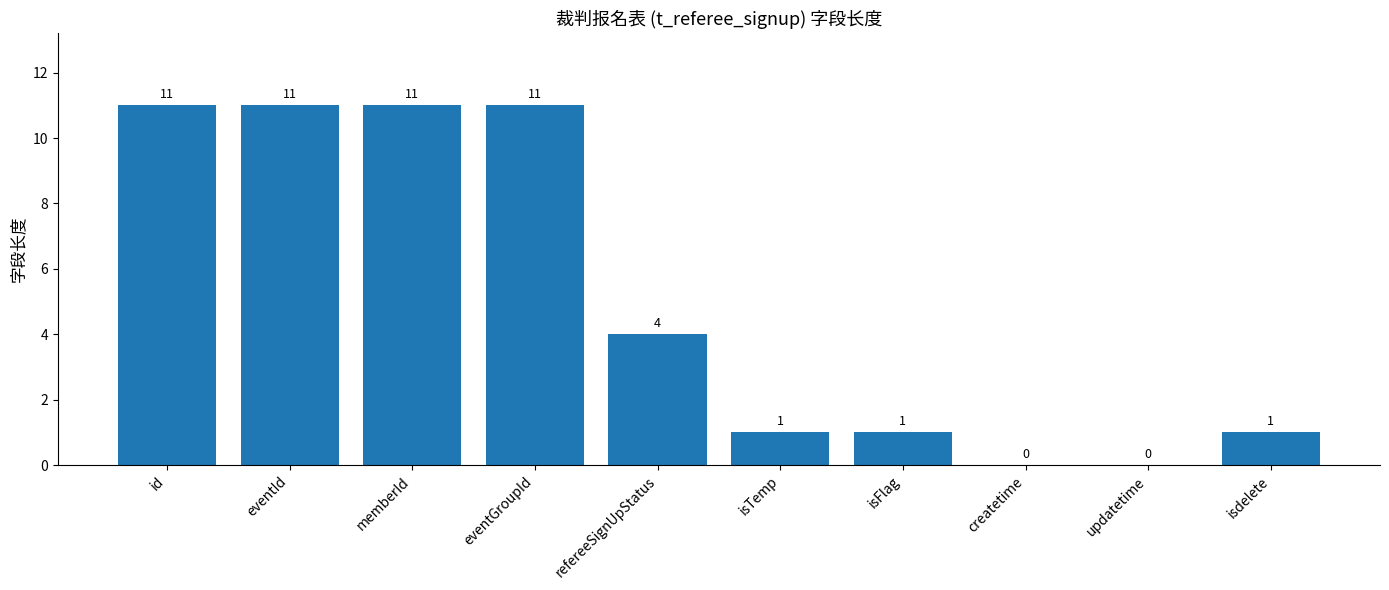

Reading left to right, list all the values displayed in this chart.

id=11	eventId=11	memberId=11	eventGroupId=11	refereeSignUpStatus=4	isTemp=1	isFlag=1	createtime=0	updatetime=0	isdelete=1